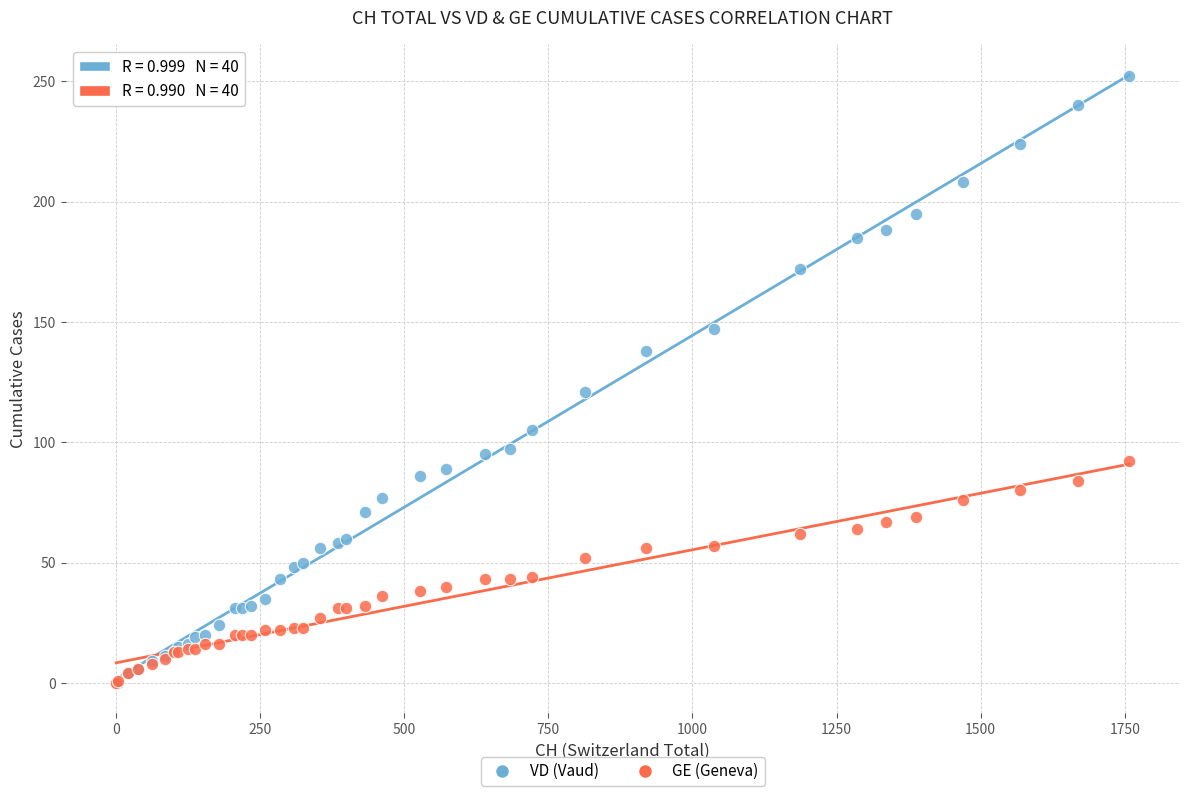

Which series reaches the maximum Y coordinate?

VD (Vaud)